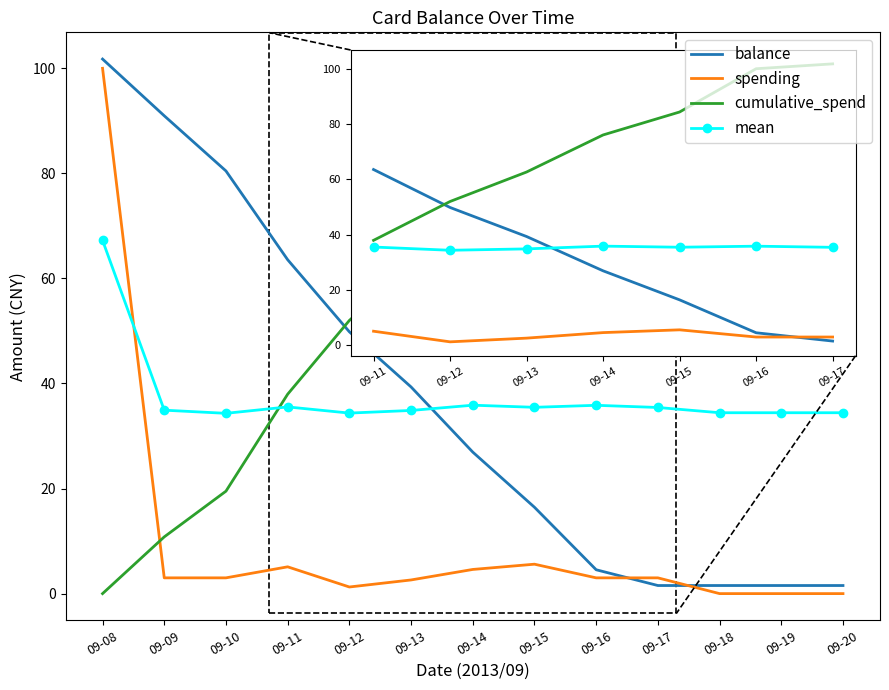

Rank the series at 09-15 from highest to lowest value.

cumulative_spend, mean, balance, spending